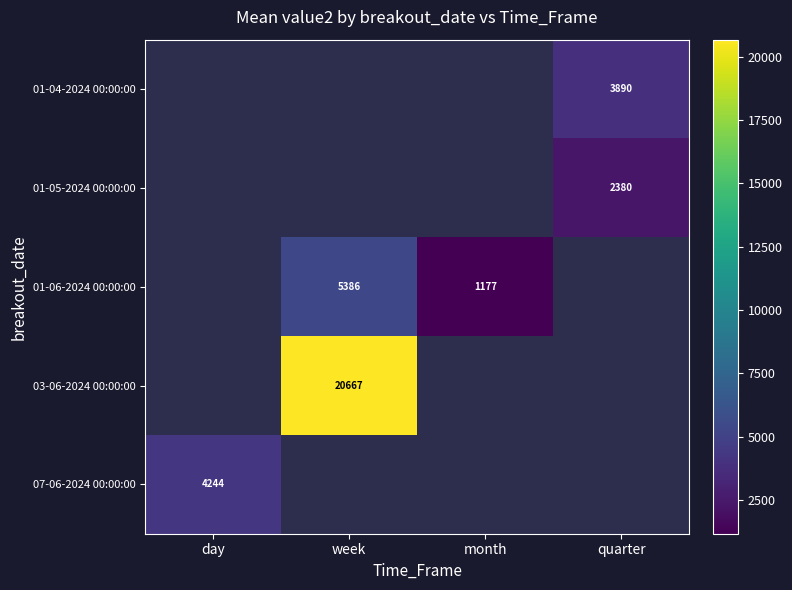

Is the value of 03-06-2024 00:00:00 at week greater than the value of 01-06-2024 00:00:00 at month?

Yes